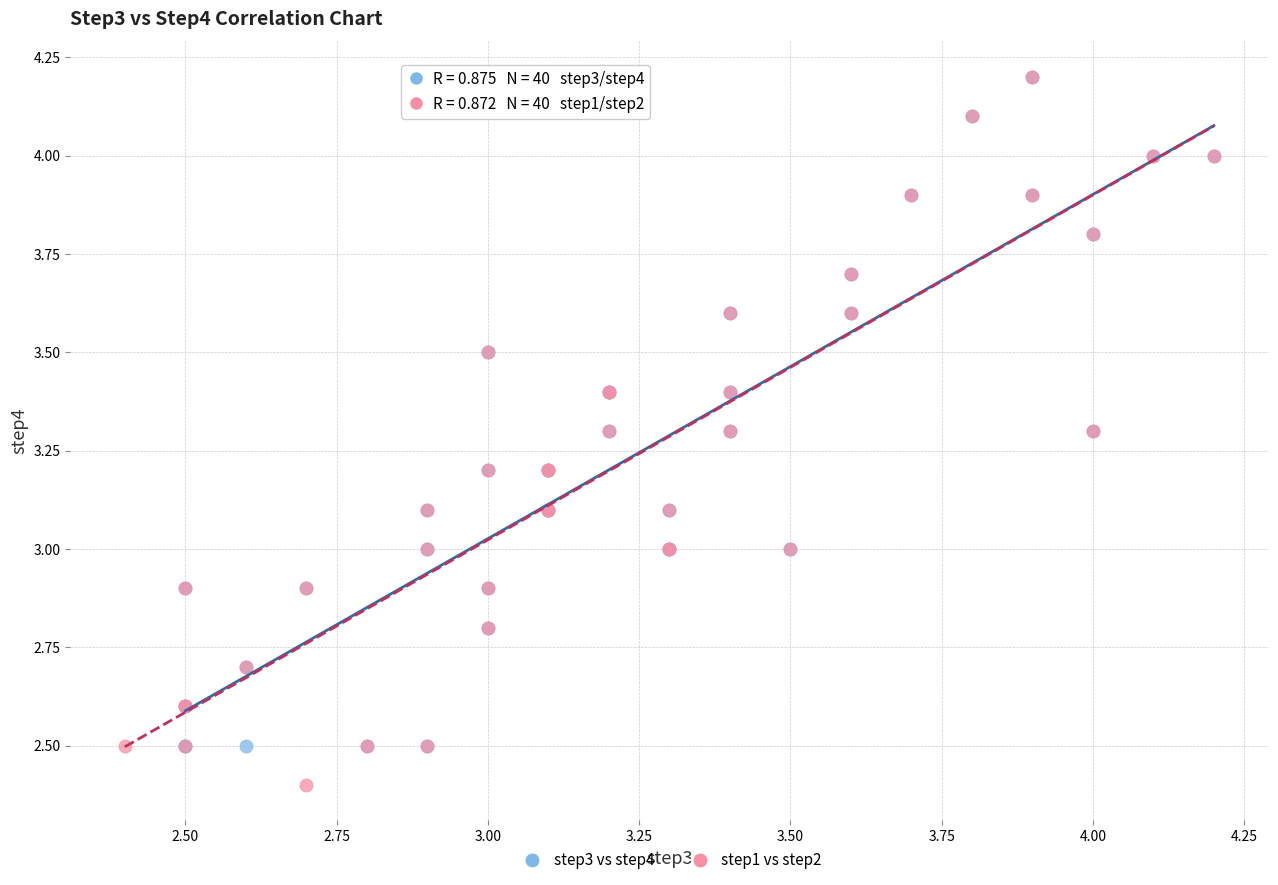

Which series has the widest spread of Y values?

step1 vs step2